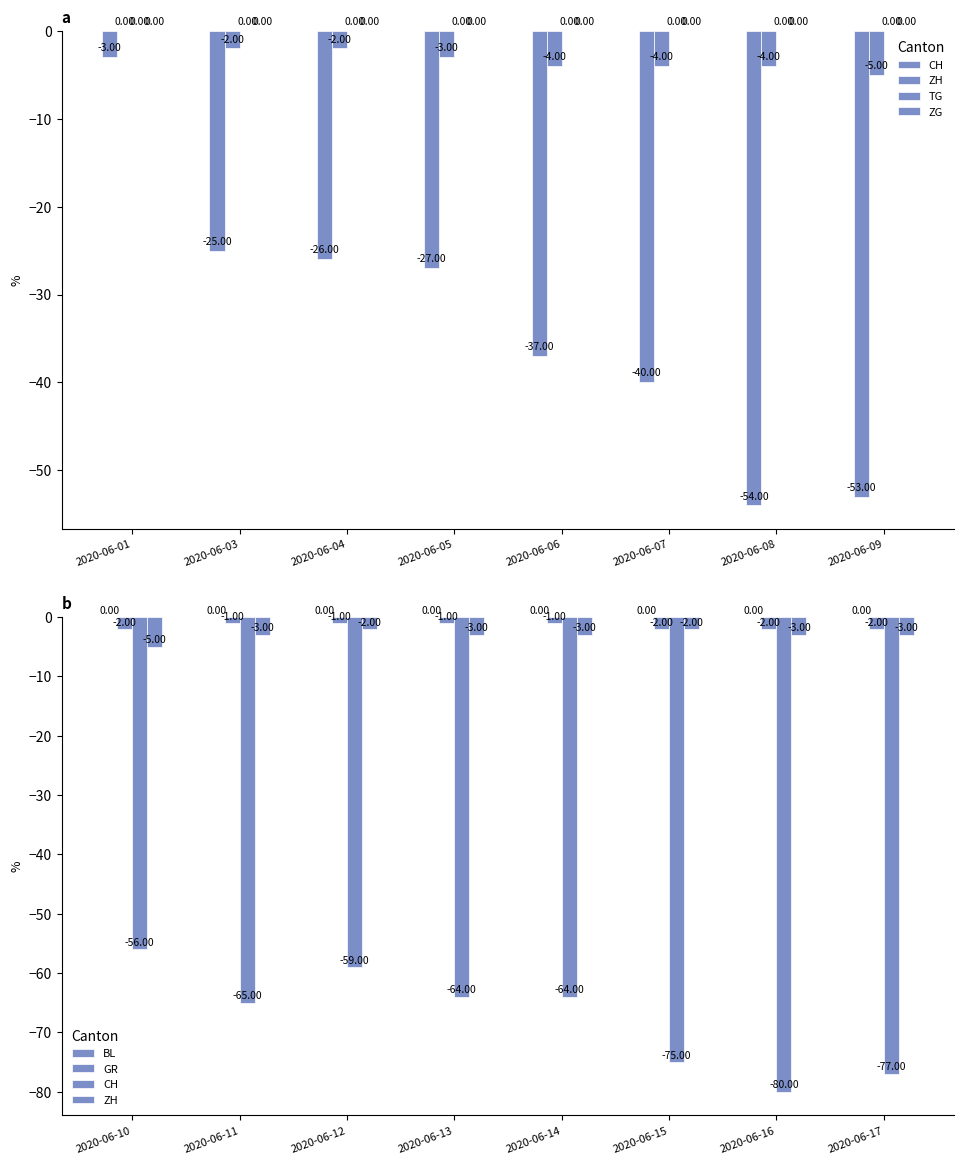

What are all the series names shown in the legend?

CH, ZH, TG, ZG, BL, GR